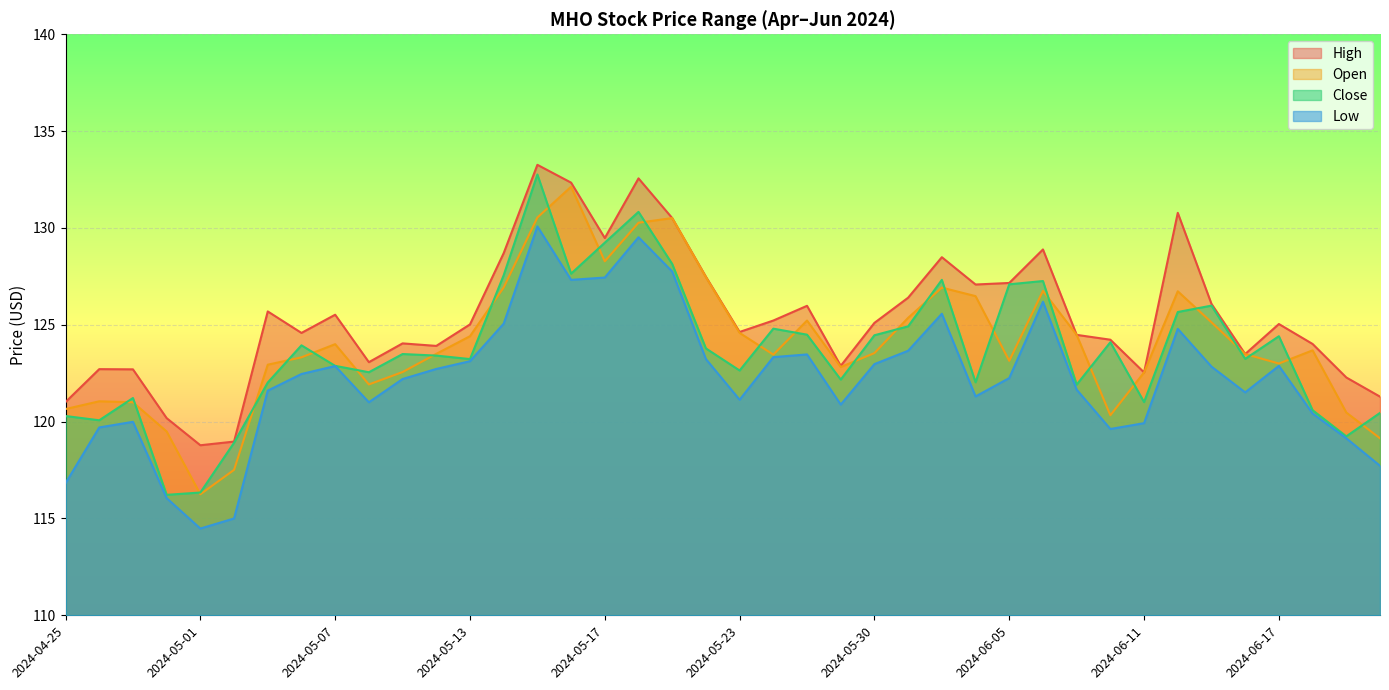

At how many categories does at least one series exceed 123?

30